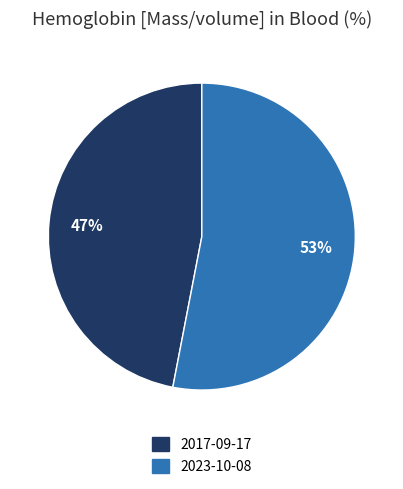

To the nearest percent, what is the average slice percentage?

50%